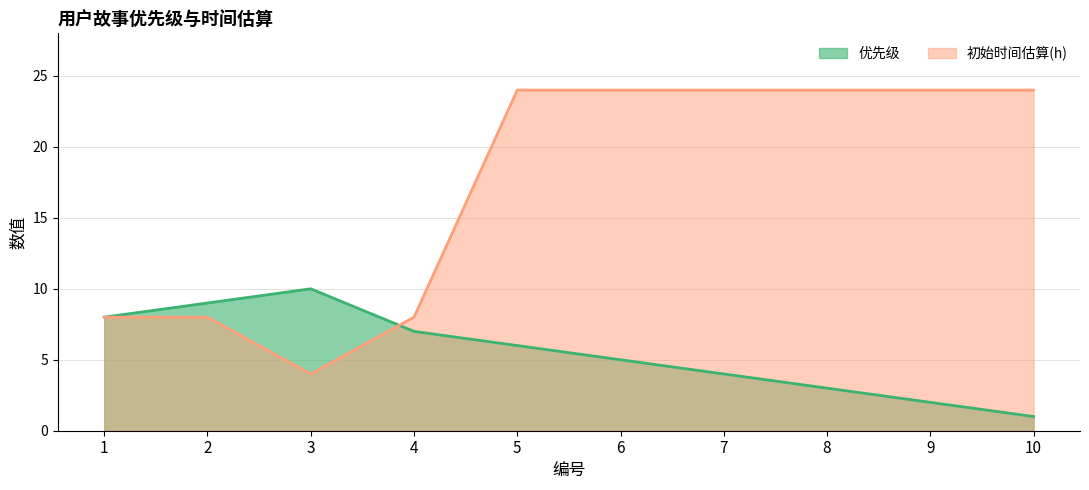

Where is 优先级 nearest to the value 5?

6